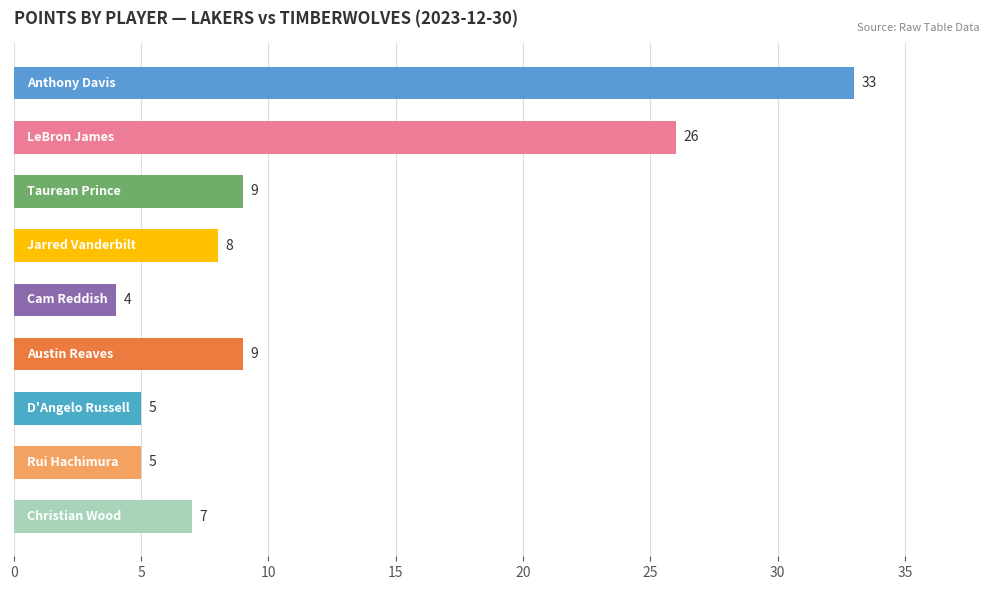

What is the minimum value shown in the chart?

4